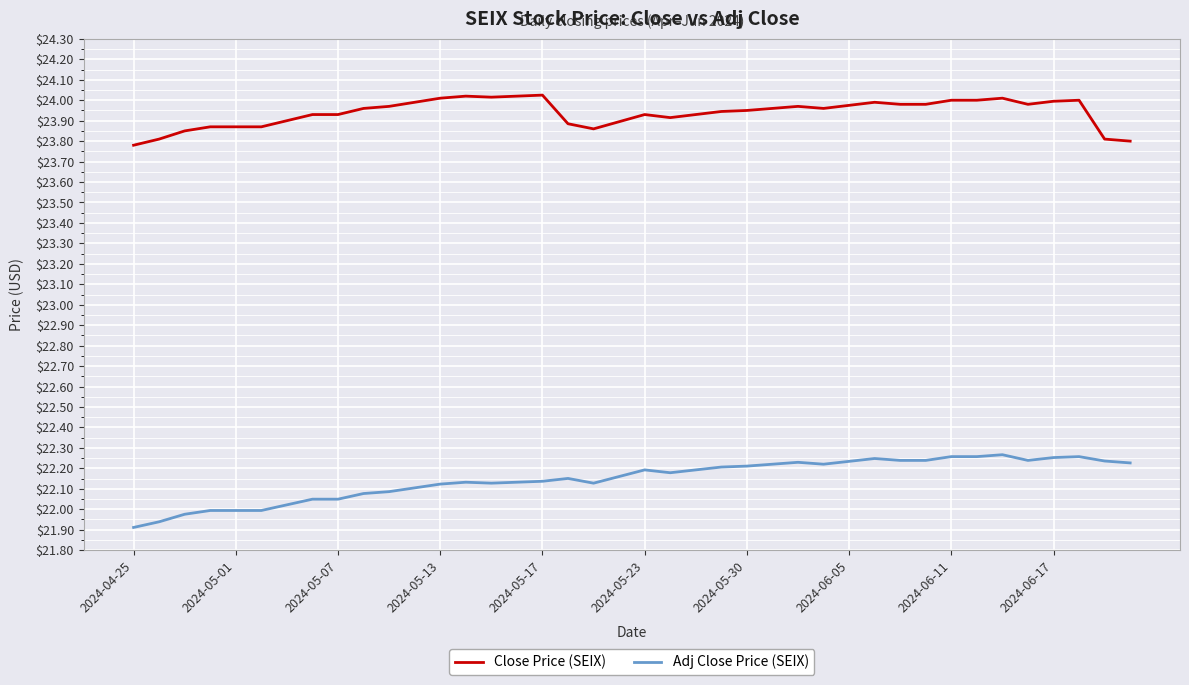

Count the number of data series in this chart.

2